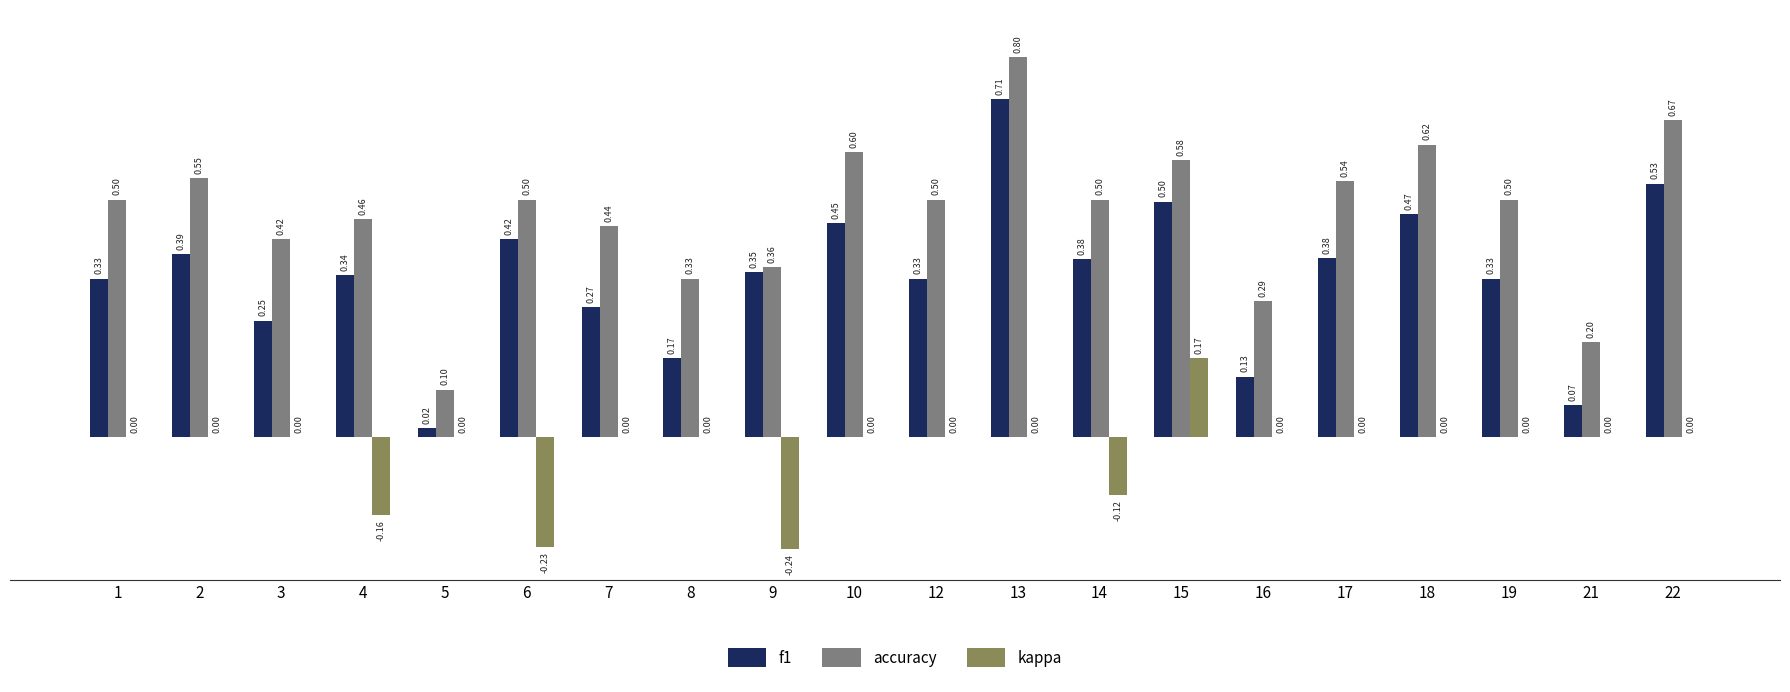

What is the sum of the accuracy values at 7 and 18?

1.1